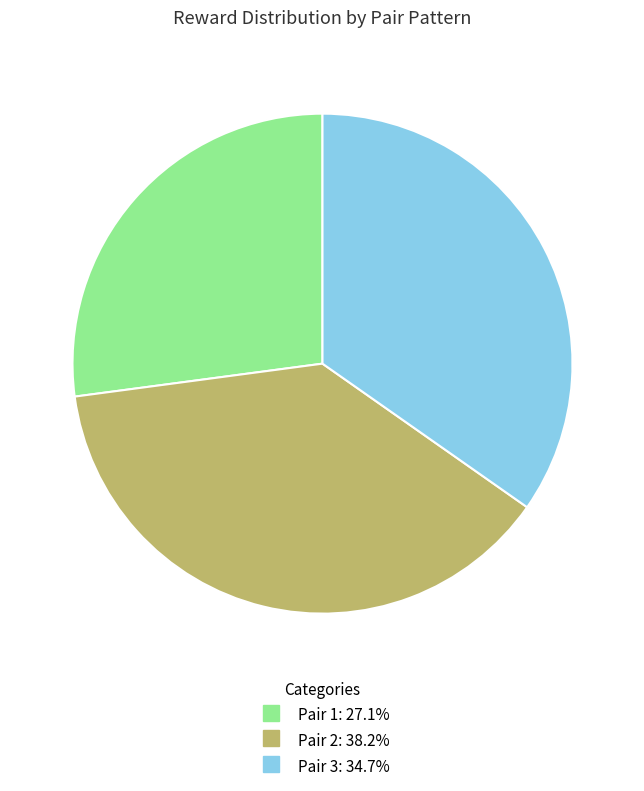

Does any single category account for the majority?

No